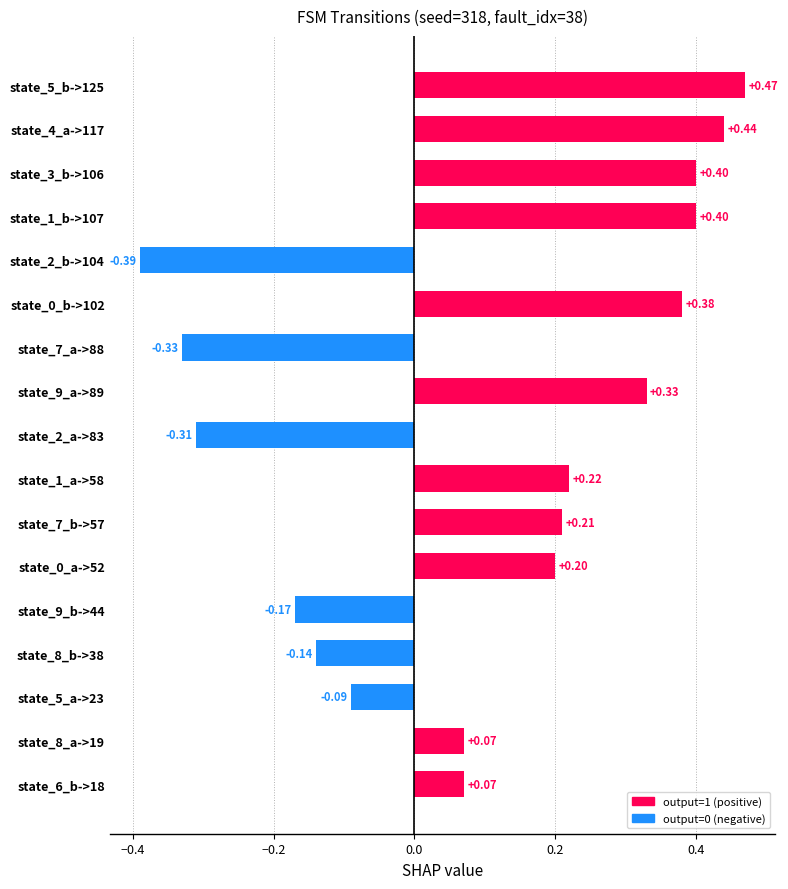

What is the difference between the second highest and minimum values?

0.8